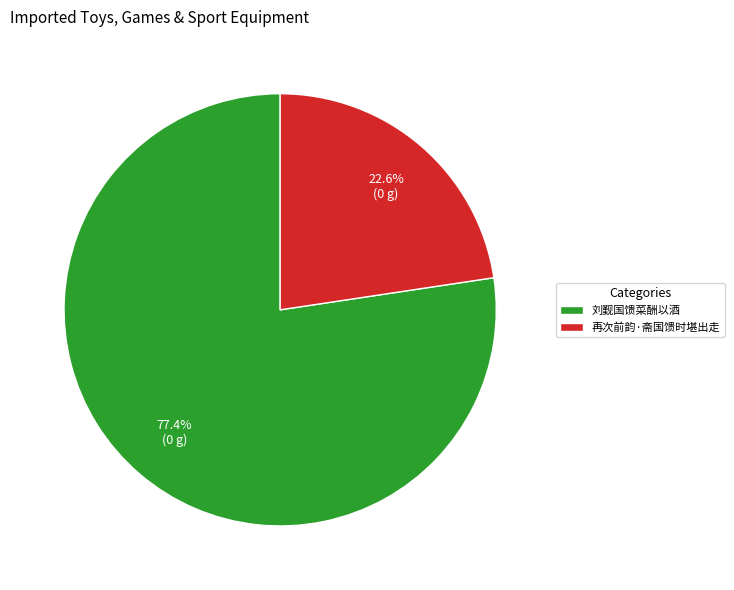

To the nearest percent, what is the difference between the 刘觐国馈菜酬以酒 and 再次前韵·斋国馈时堪出走 slice percentages?

55%